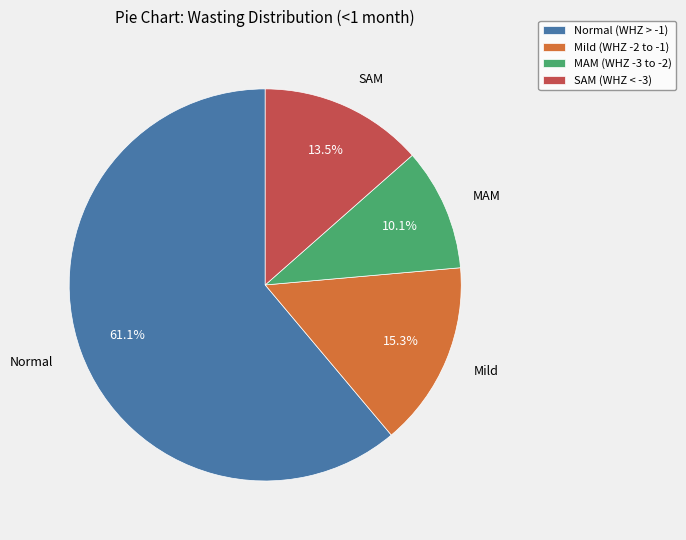

Which has a higher value, SAM (WHZ < -3) or Mild (WHZ -2 to -1)?

Mild (WHZ -2 to -1)